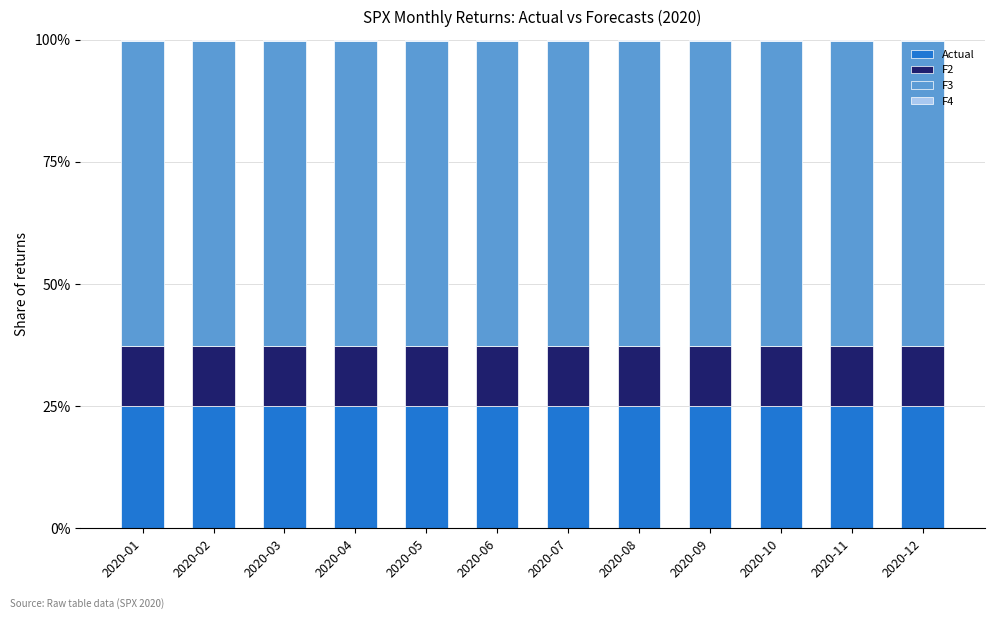

Are the bars grouped side by side (vs. stacked)?

No